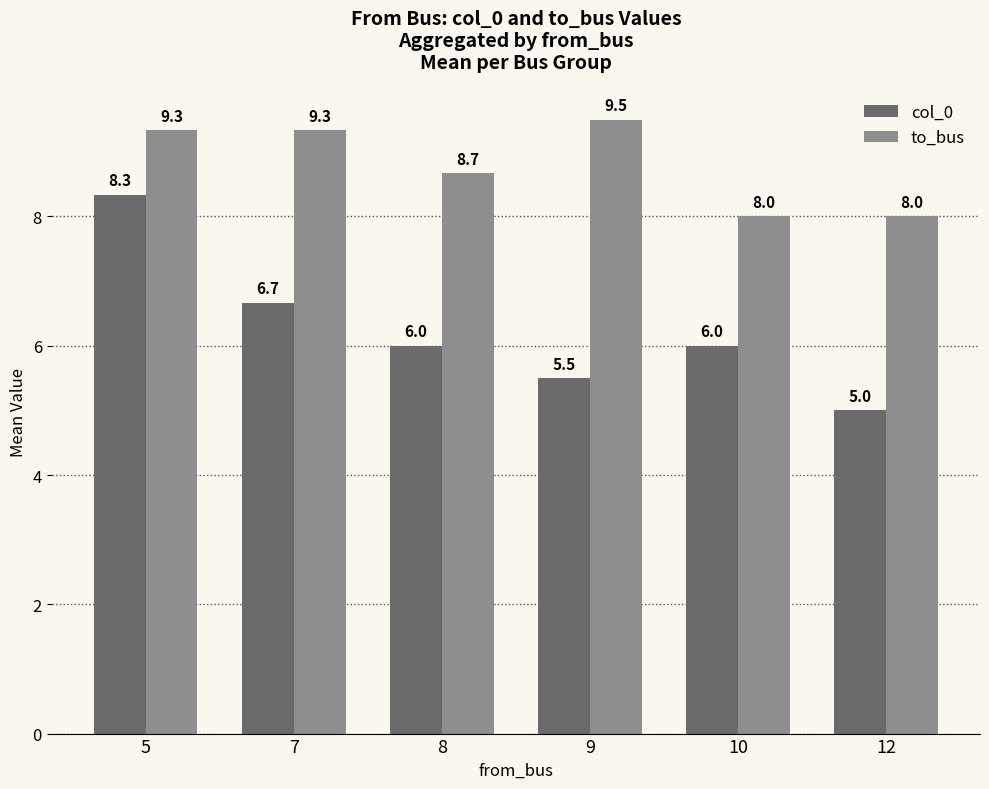

Rank the series by their average value, from lowest to highest.

col_0, to_bus